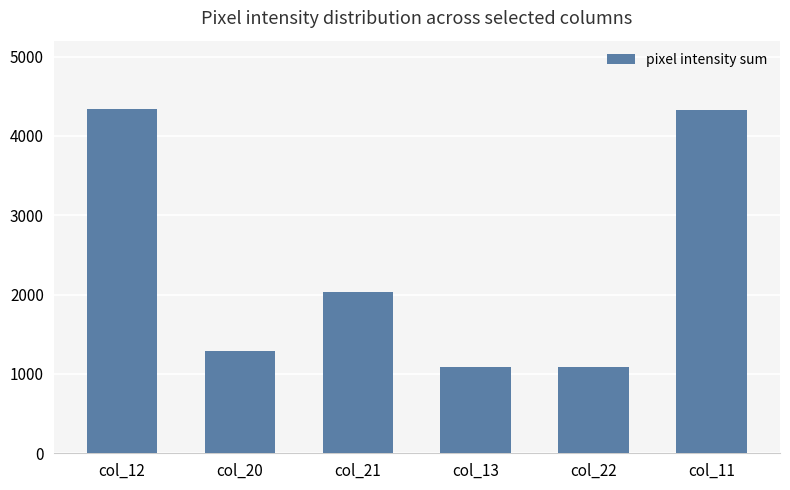

How many bars are there in total?

6